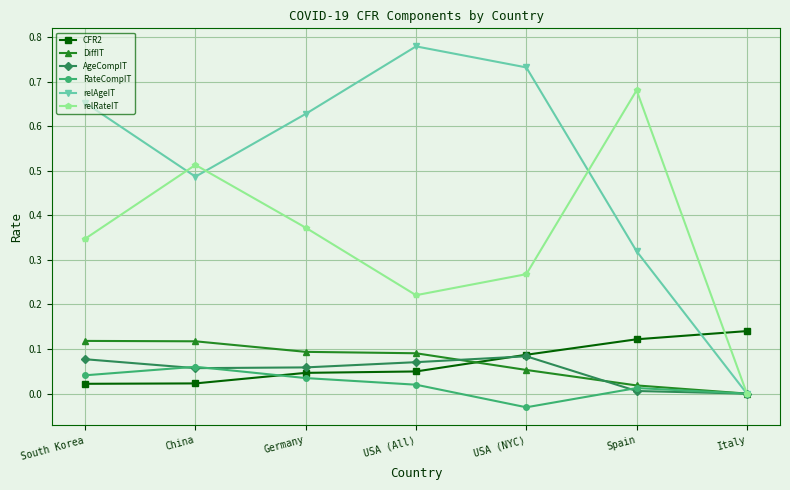

The value of CFR2 at South Korea is 0.0. True or false?

True